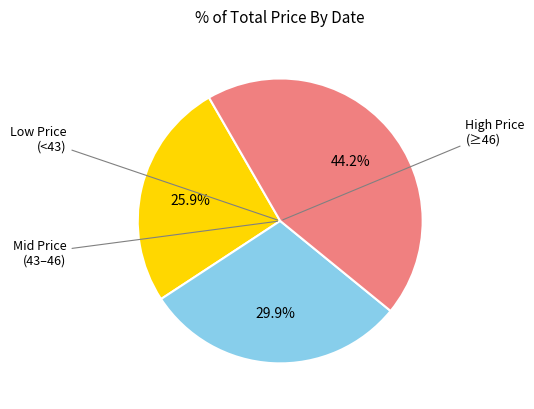

Is there any slice that represents more than half of the pie?

No